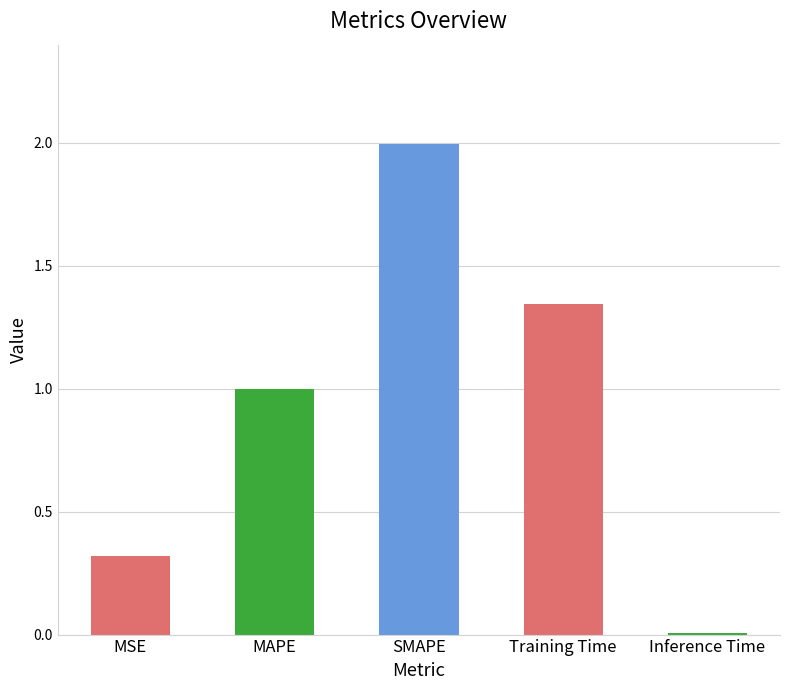

The value at Training Time is 2.1. True or false?

False